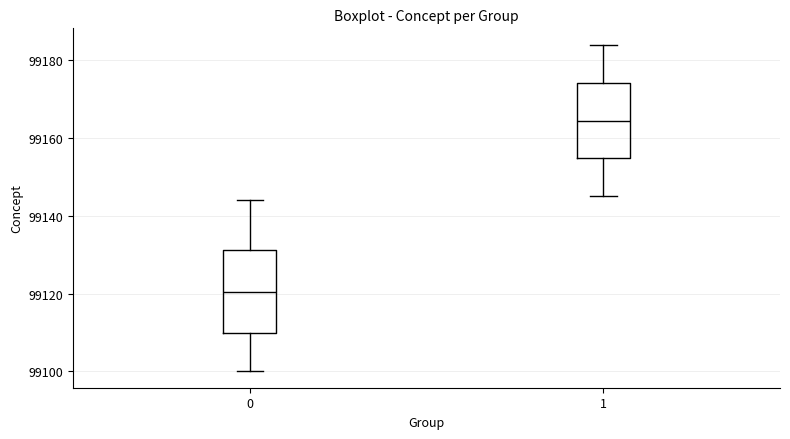

Reading left to right, read every box against the y-axis: the position of its median line, the range the box covers, and the ends of its whiskers. The values are not printed on the chart, so give them approximately, as read against the axis.

0: median 99120, box 99110 to 99132, whiskers 99100 to 99144
1: median 99164, box 99154 to 99174, whiskers 99146 to 99184